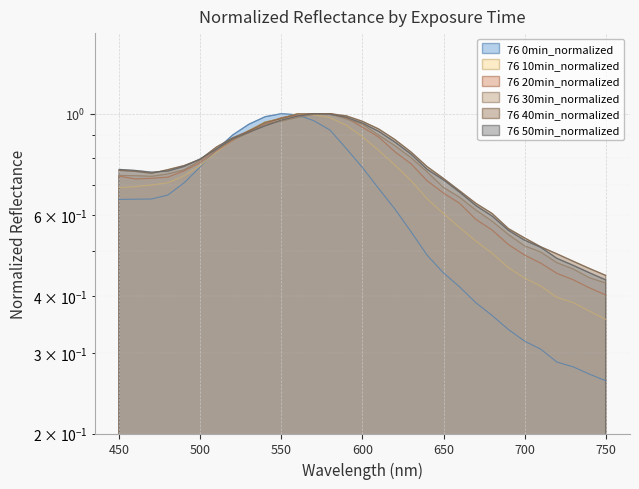

Where do 76 40min_normalized and 76 50min_normalized first cross each other?

470 and 480